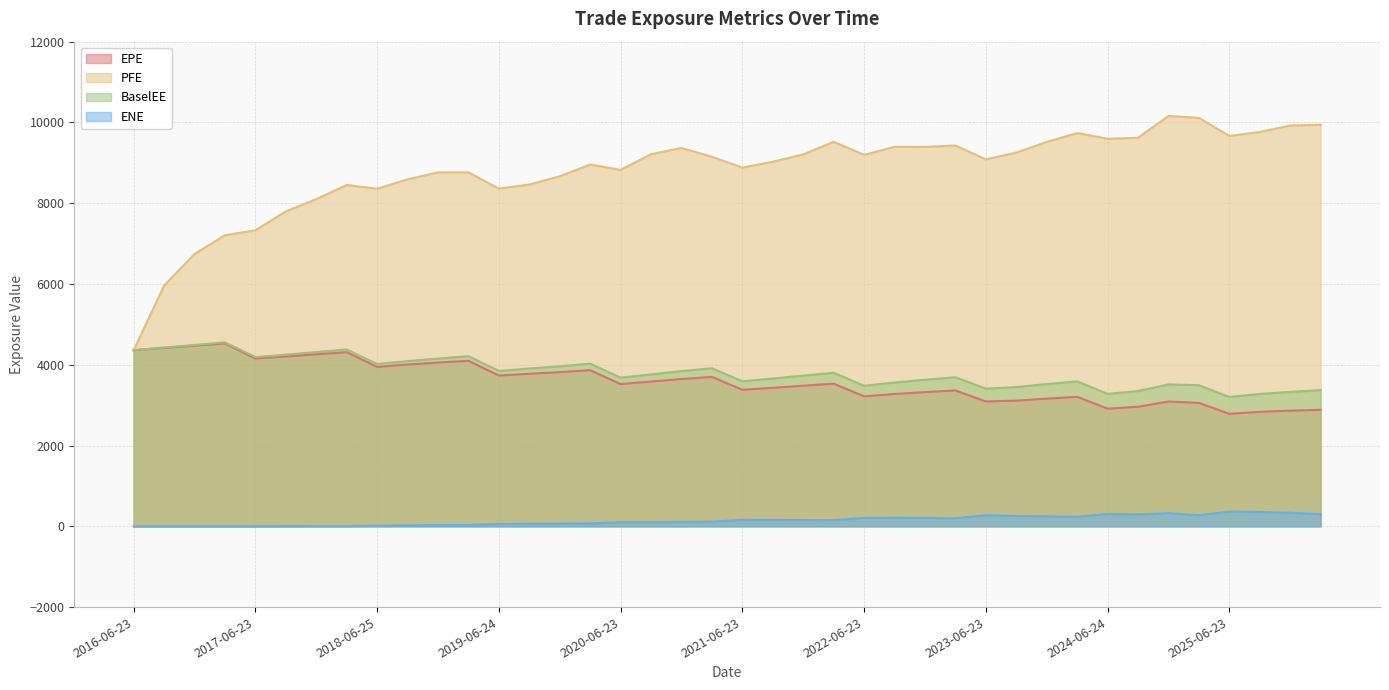

Between 2018-12-24 and 2024-09-23, which series saw the biggest shift?

EPE